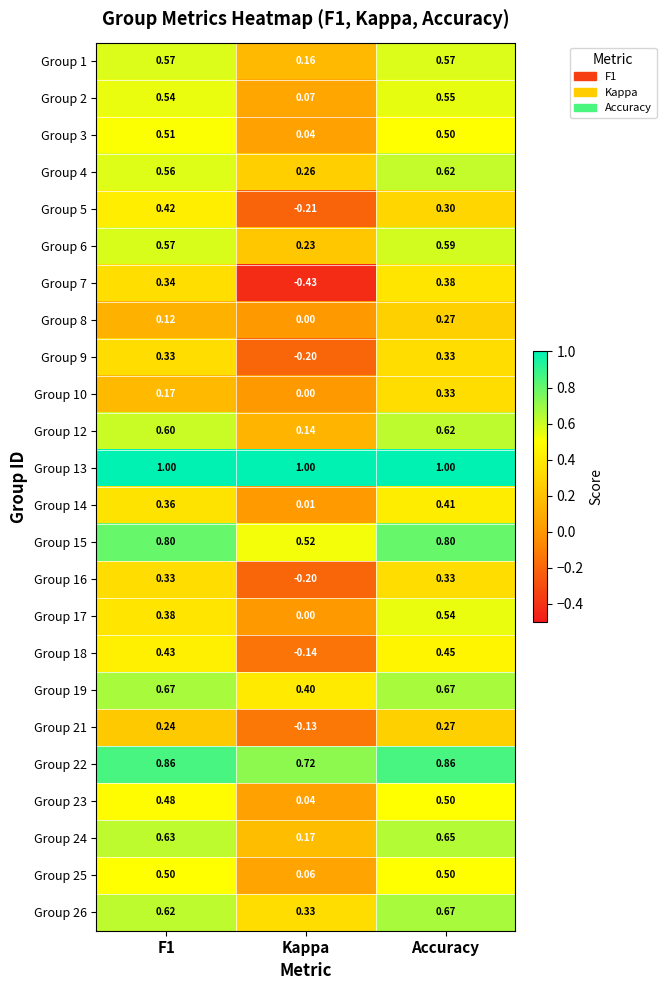

Which category has the lowest value across all series?

Kappa